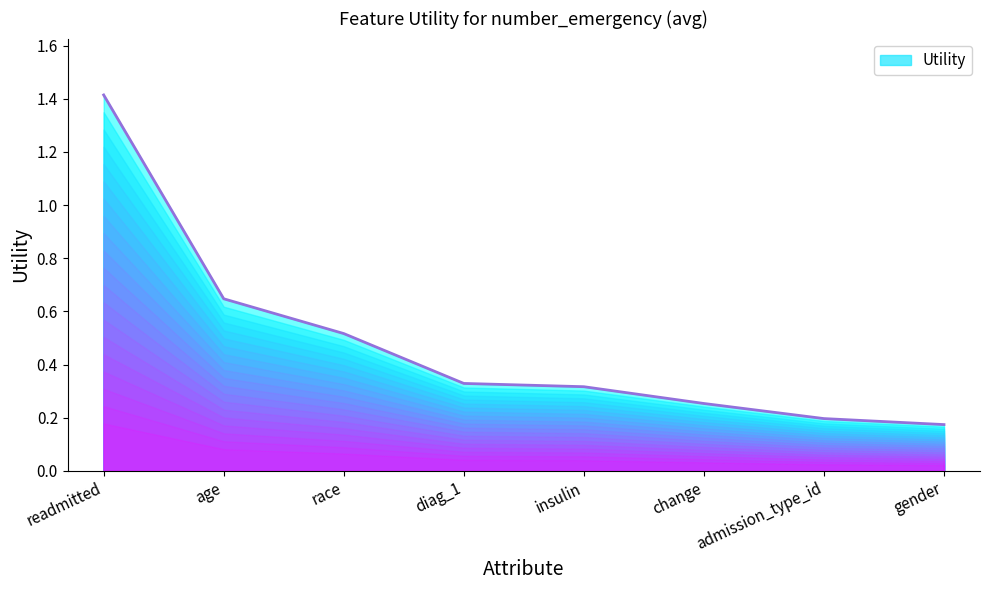

The value at readmitted is 1.4. True or false?

True